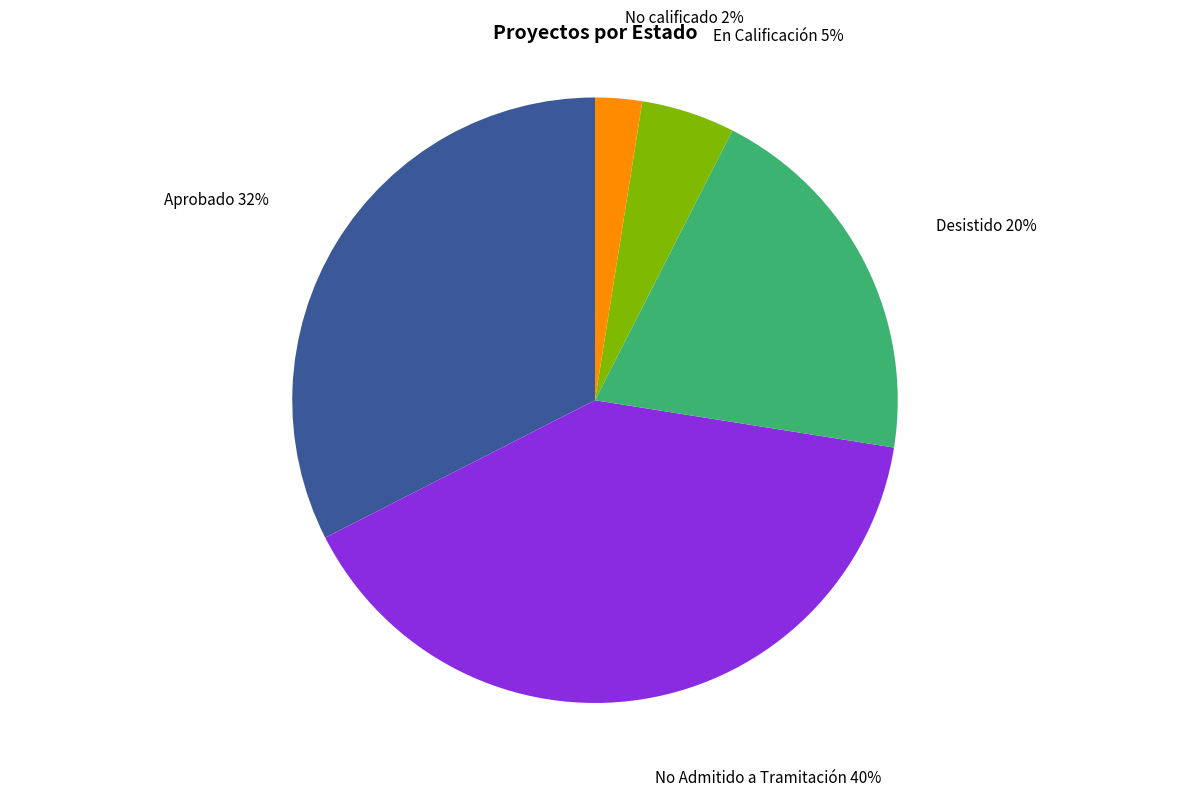

To the nearest percent, what is the average slice percentage?

20%